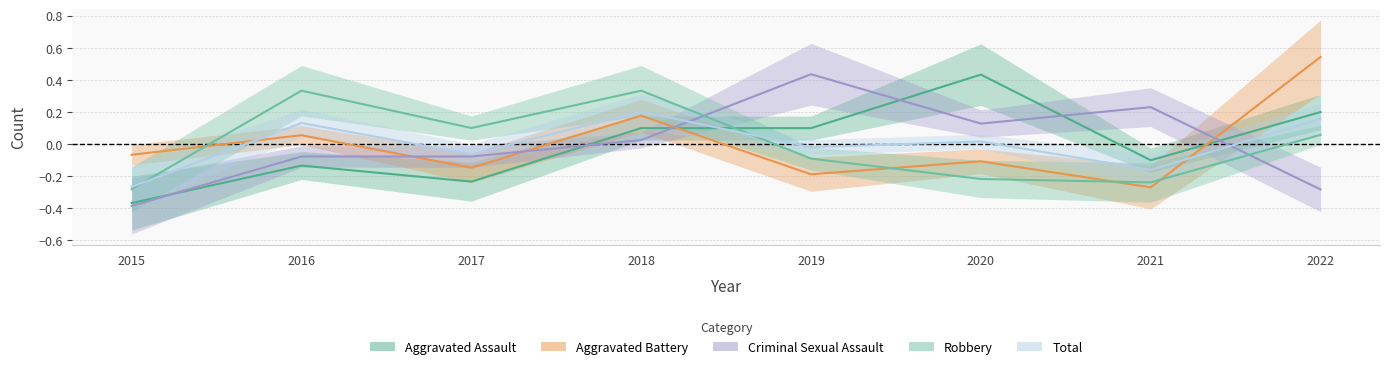

How many data points does each series have?

8